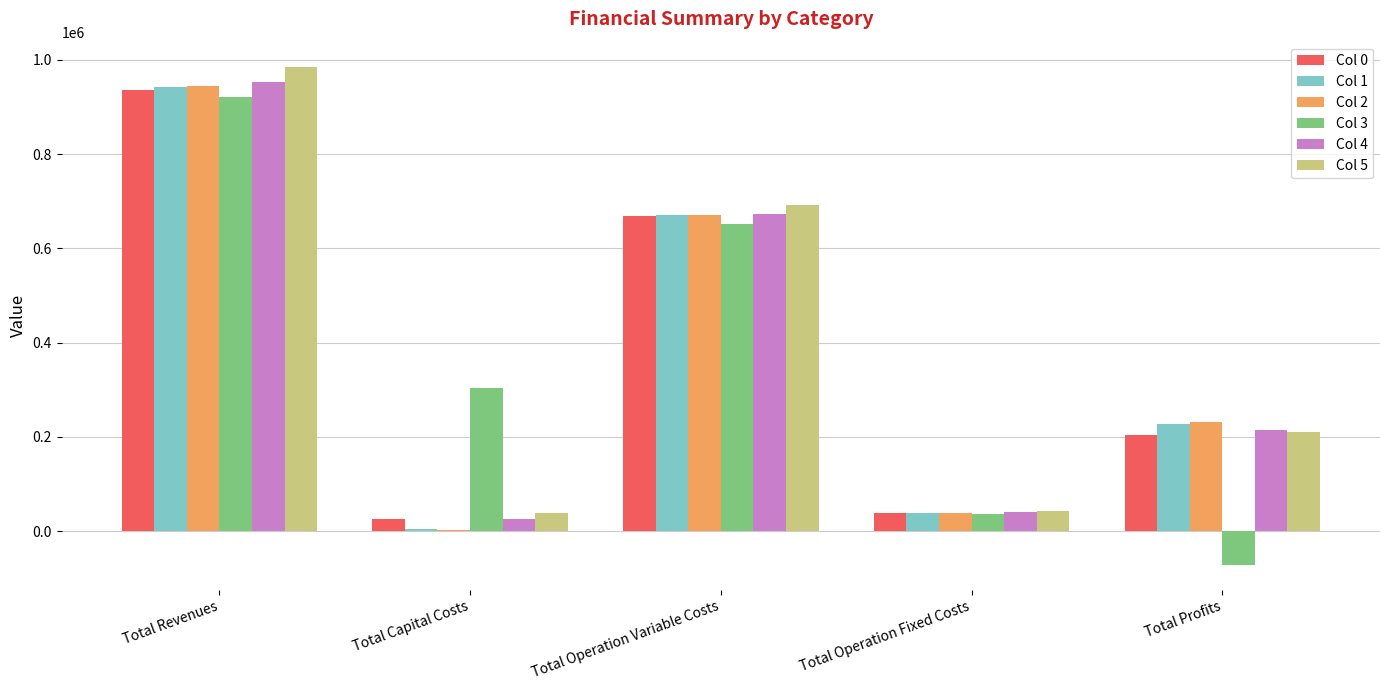

What is the sum of all Col 1 values?

1883007.0